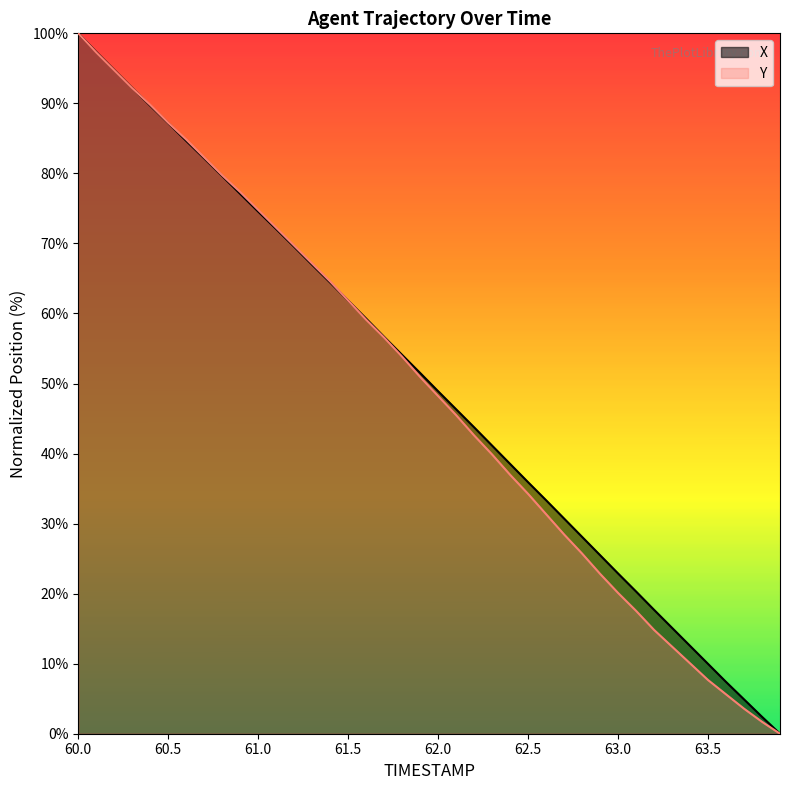

What is the maximum value shown in the chart?

100.0